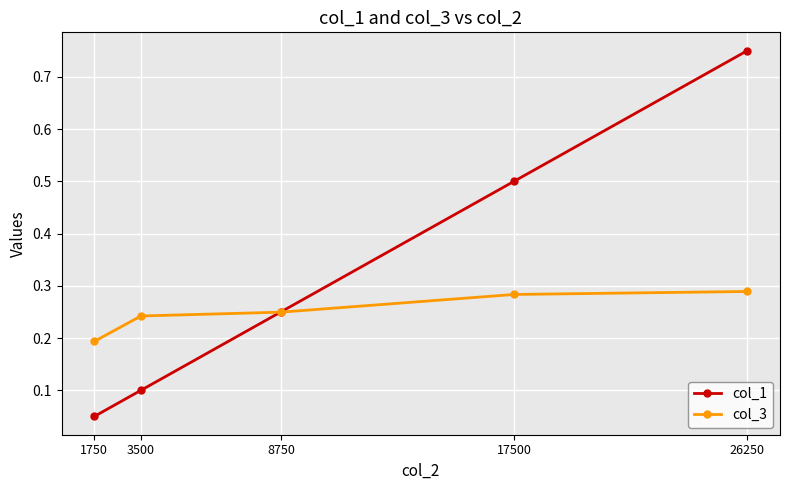

List the series in order of their peak value, lowest first.

col_3, col_1